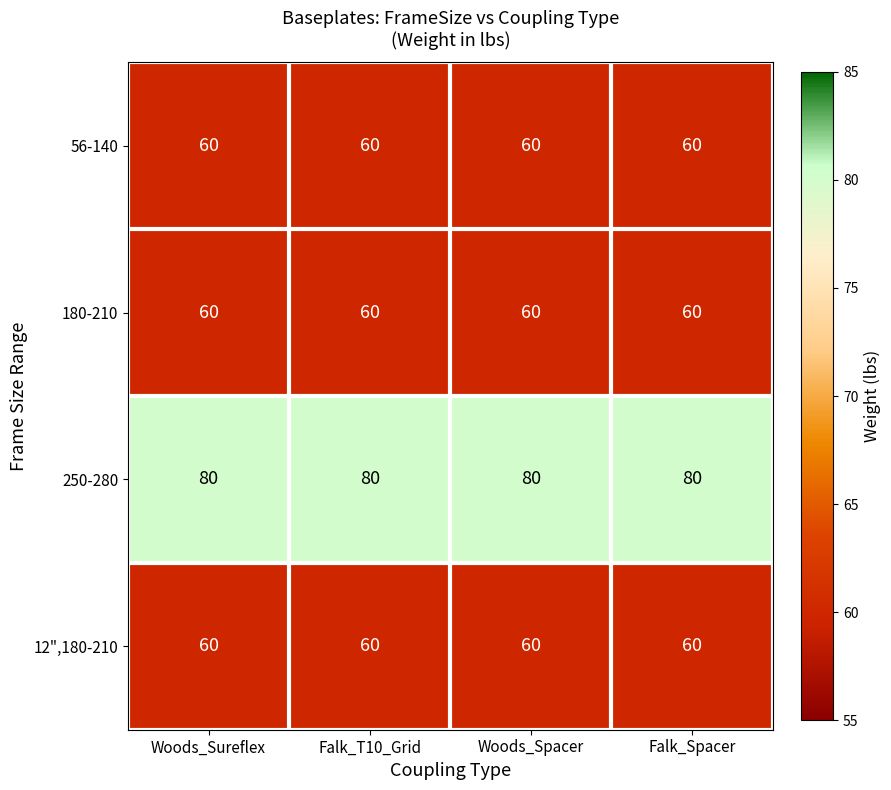

The value of 56-140 at Falk_T10_Grid is 60. True or false?

True